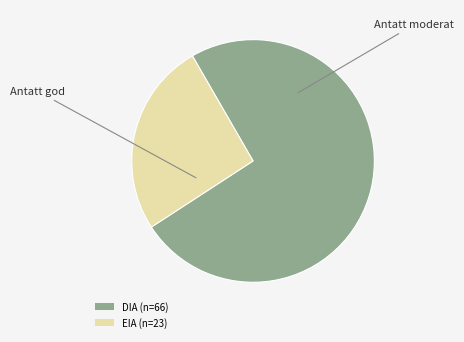

Is there any slice that represents more than half of the pie?

Yes